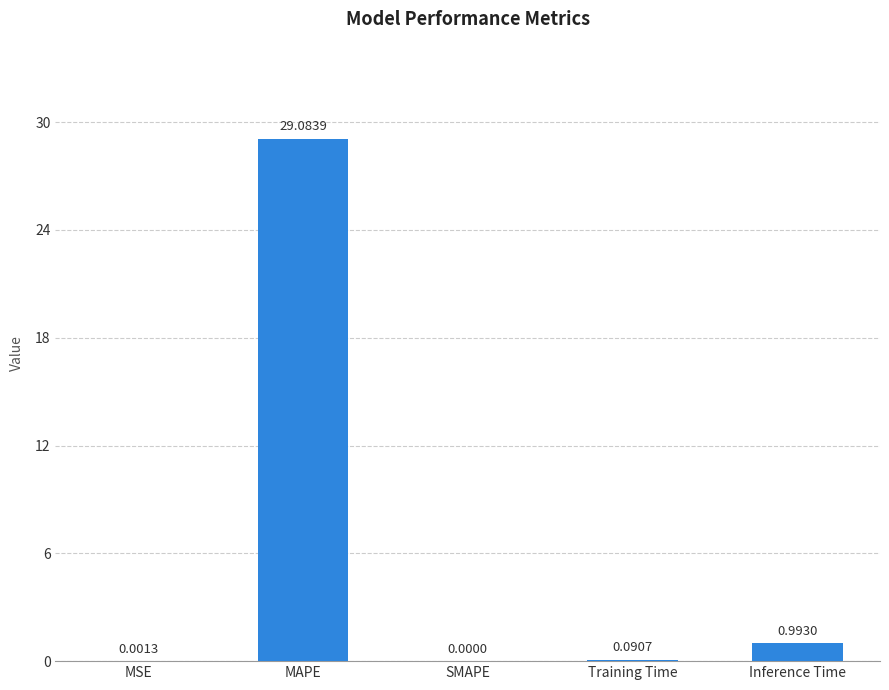

At which label is the value closest to 14?

Inference Time